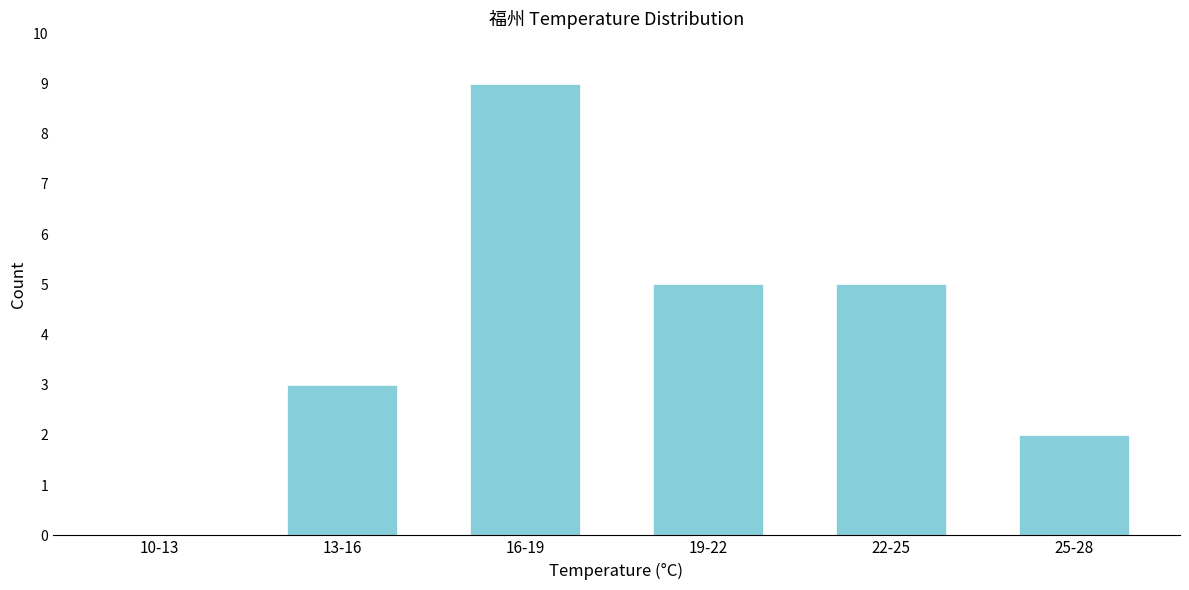

Reading right to left, what are all the values shown in this chart?

25-28=2	22-25=5	19-22=5	16-19=9	13-16=3	10-13=0